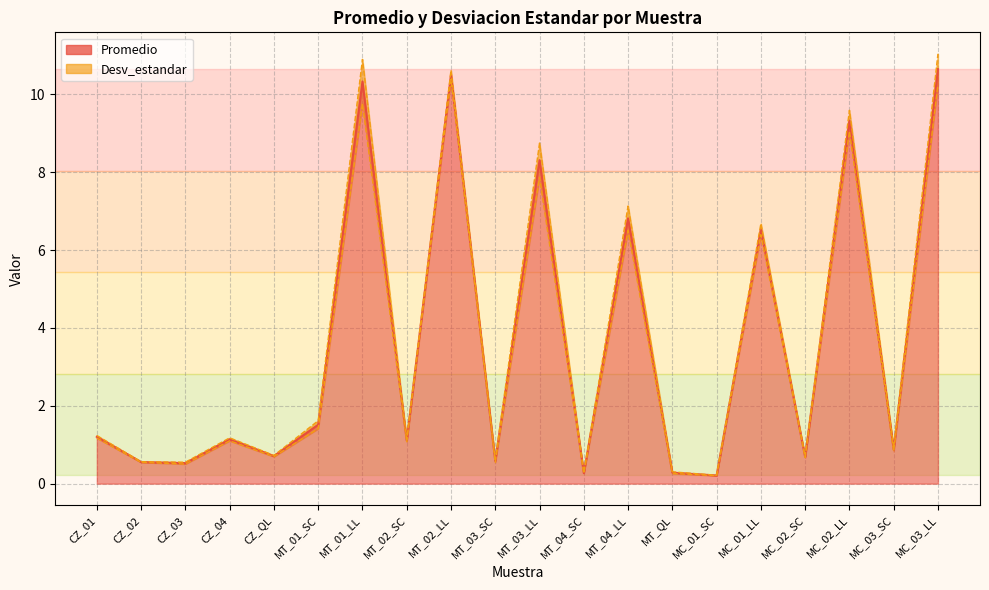

At which category does the data reach its first local valley?

CZ_03